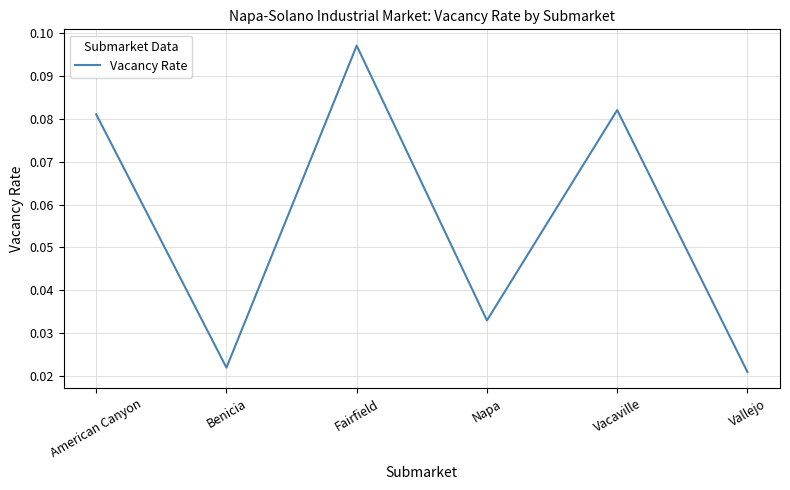

Where is the first local maximum?

Fairfield